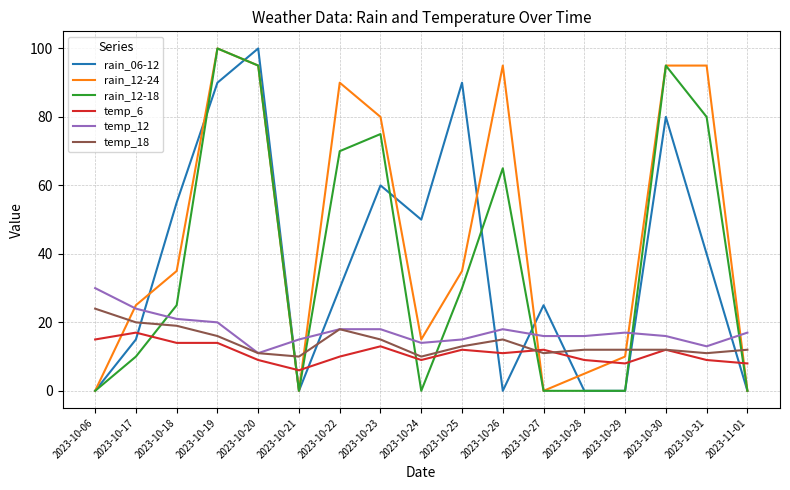

Which series has the largest total across all categories?

rain_12-24